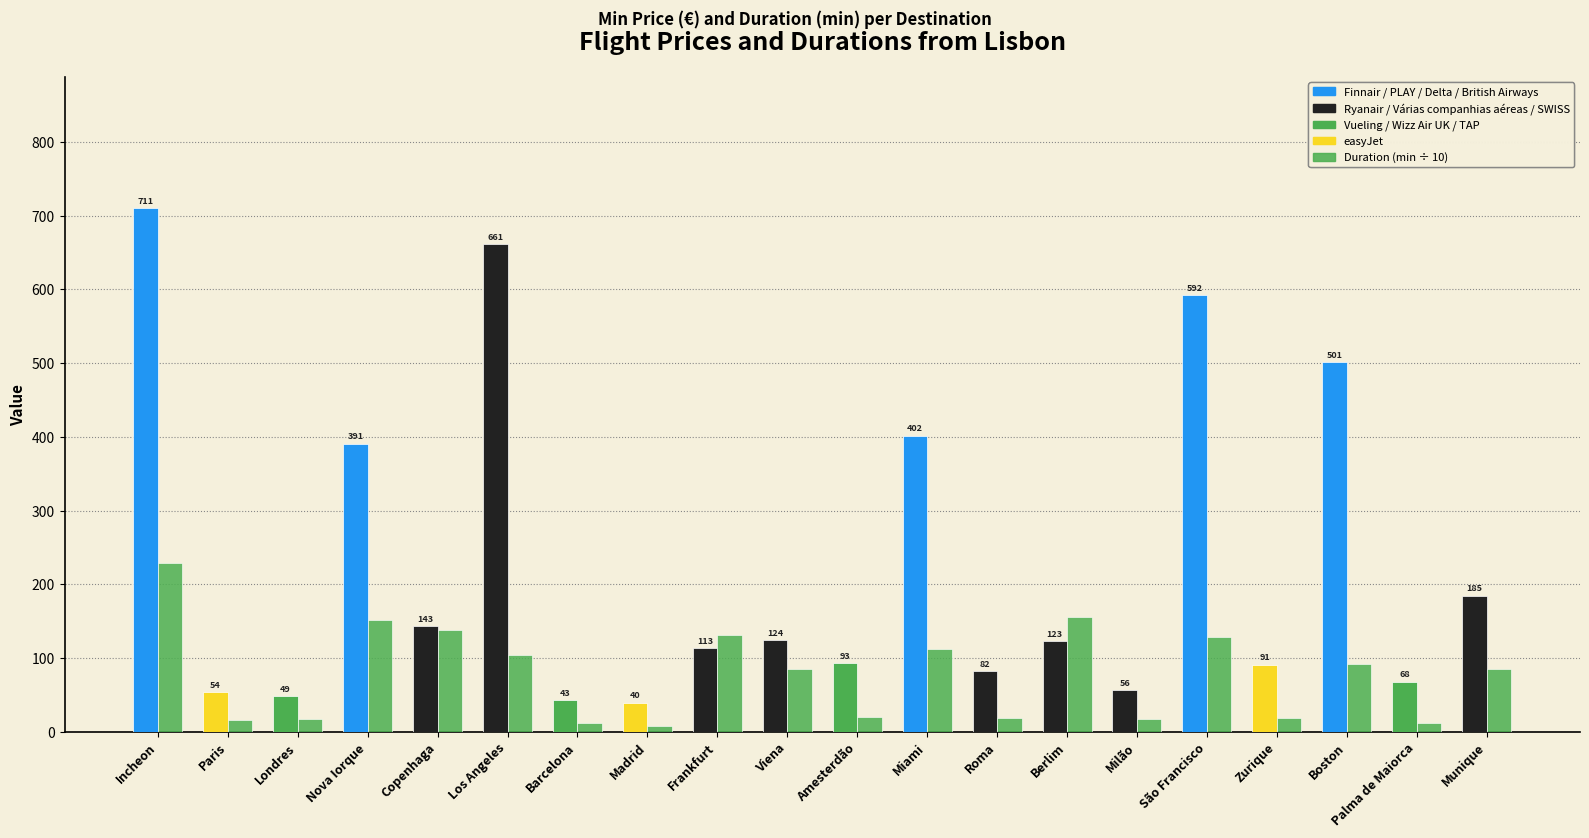

Does the chart contain stacked bars?

No